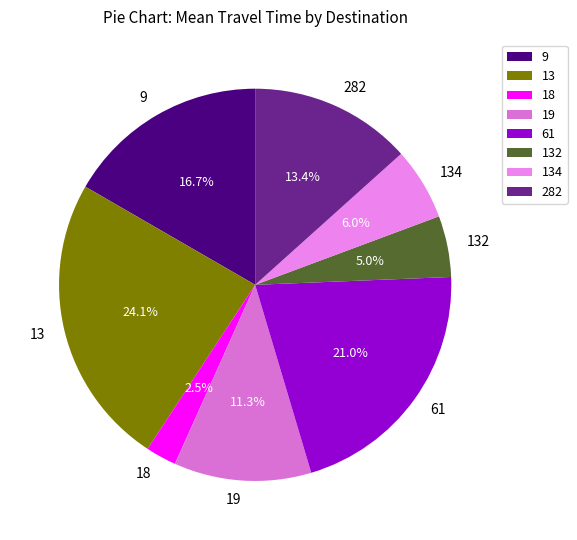

What portion of the pie excludes 19?

88.7%